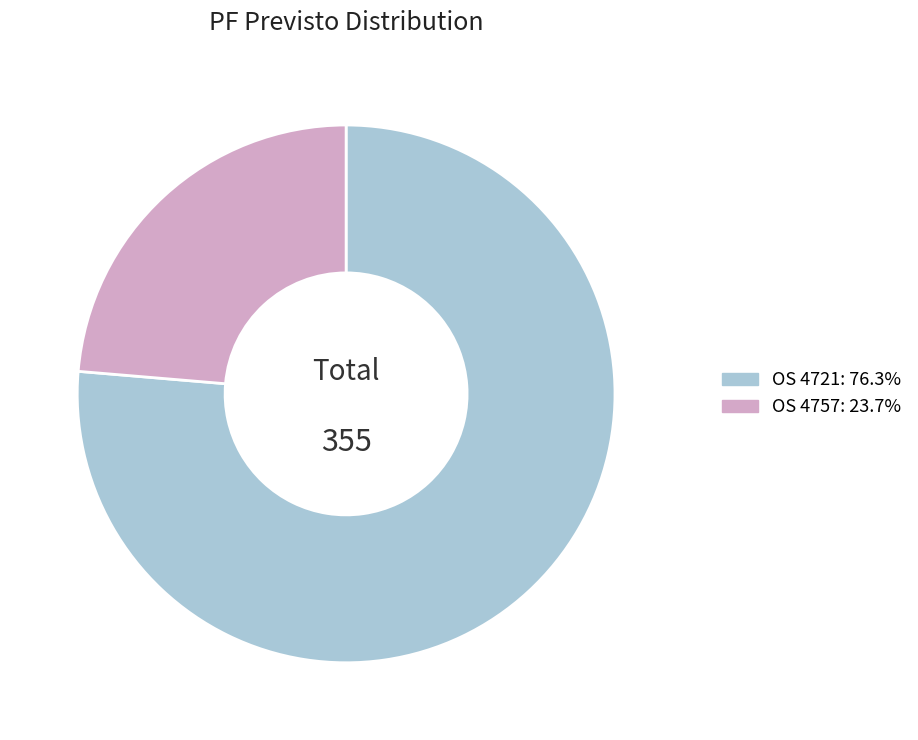

Is there a majority slice in this chart?

Yes